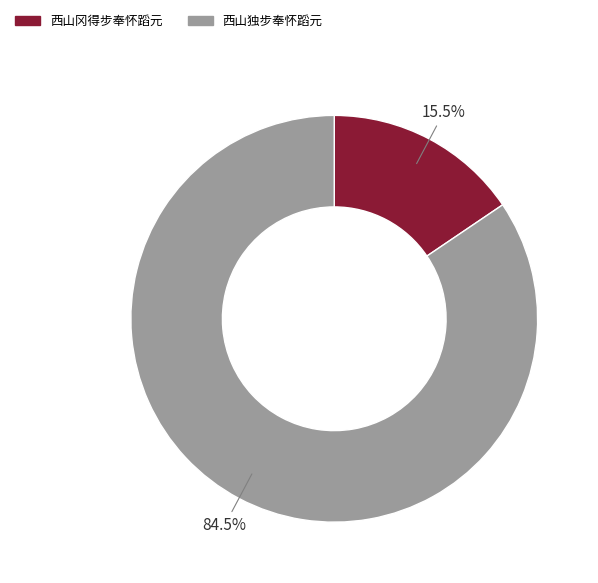

Which has a higher value, 西山冈得步奉怀蹈元 or 西山独步奉怀蹈元?

西山独步奉怀蹈元